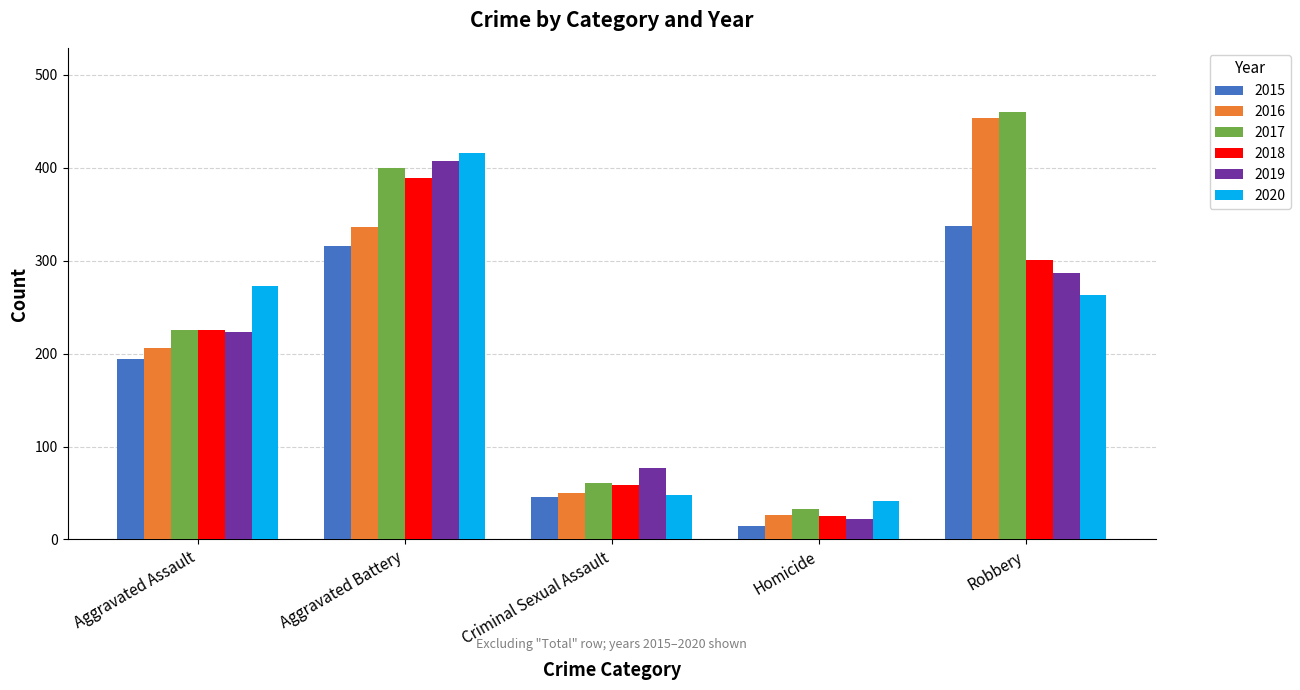

How many values in the 2018 series are below 225?

2